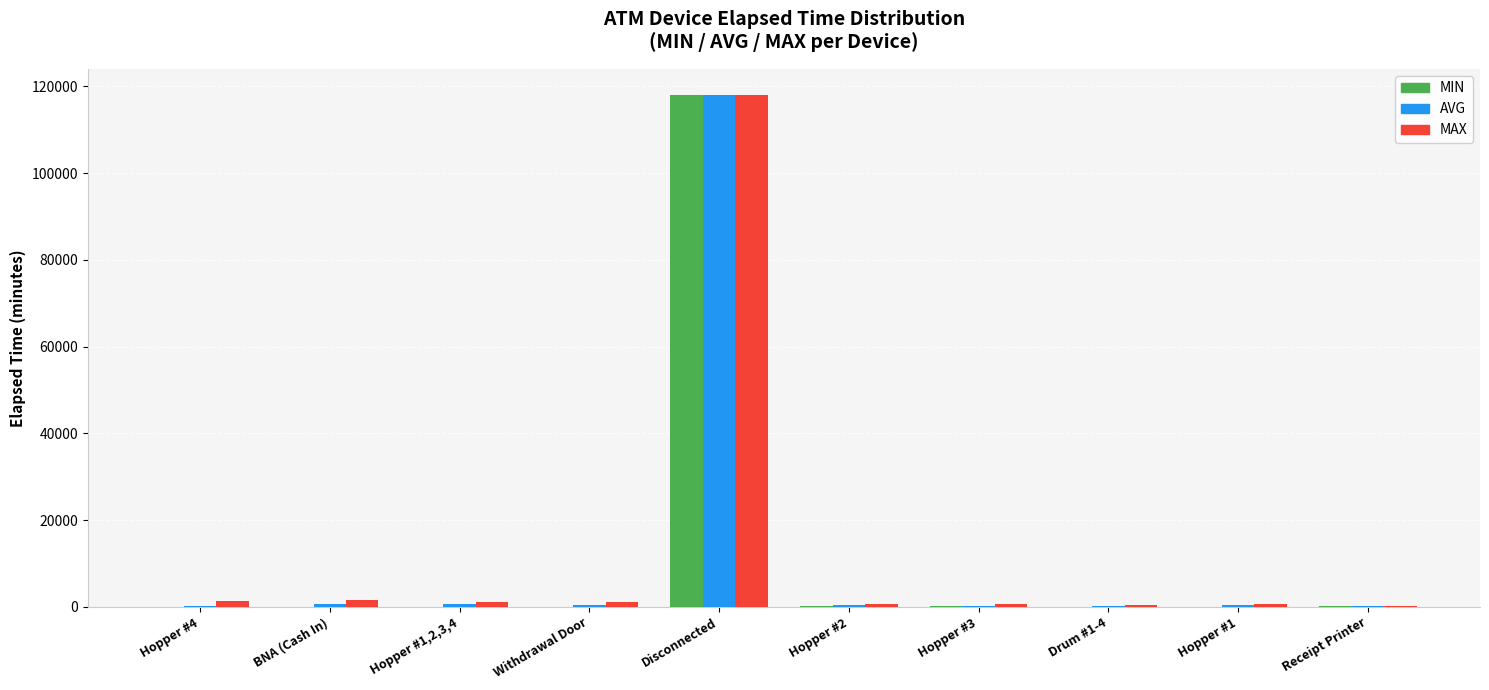

What is the sum of all MIN values?

118665